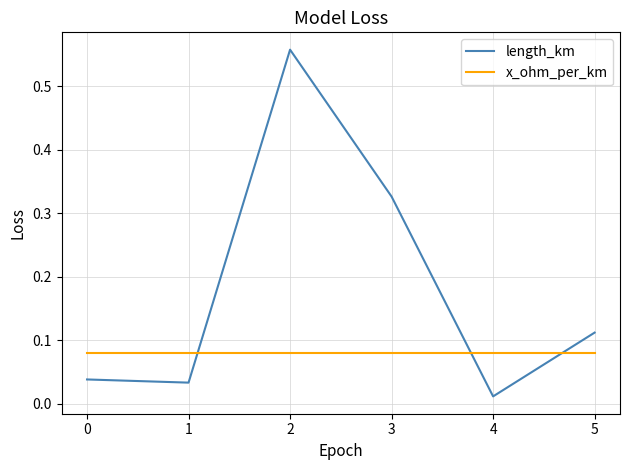

List the series in order of their peak value, highest first.

length_km, x_ohm_per_km